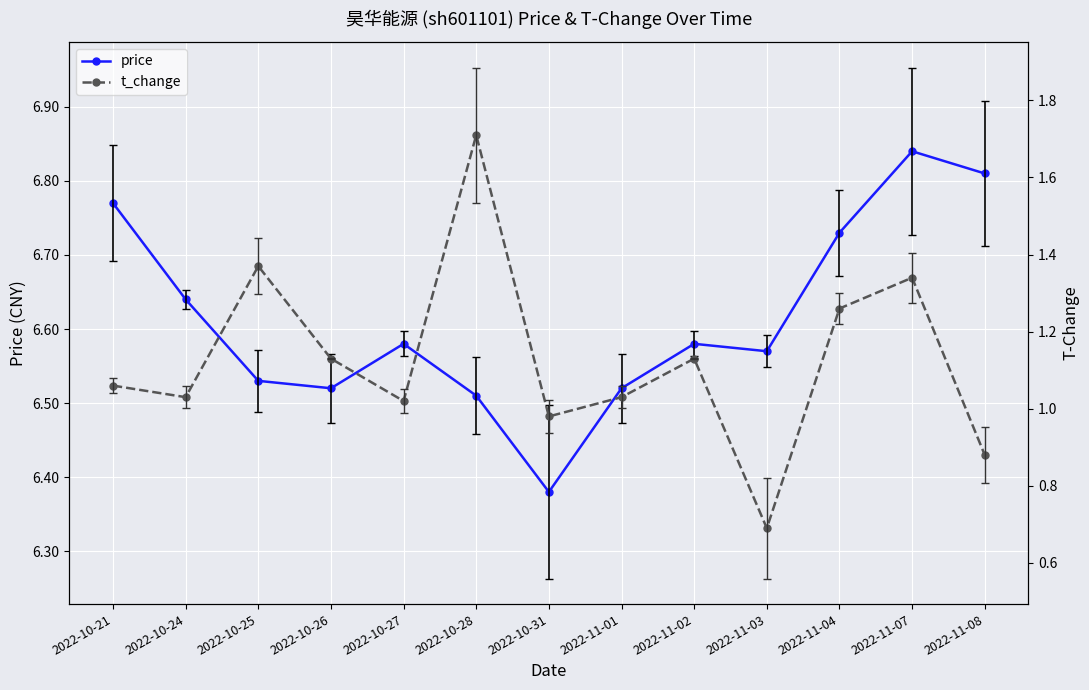

Count the number of data series in this chart.

2